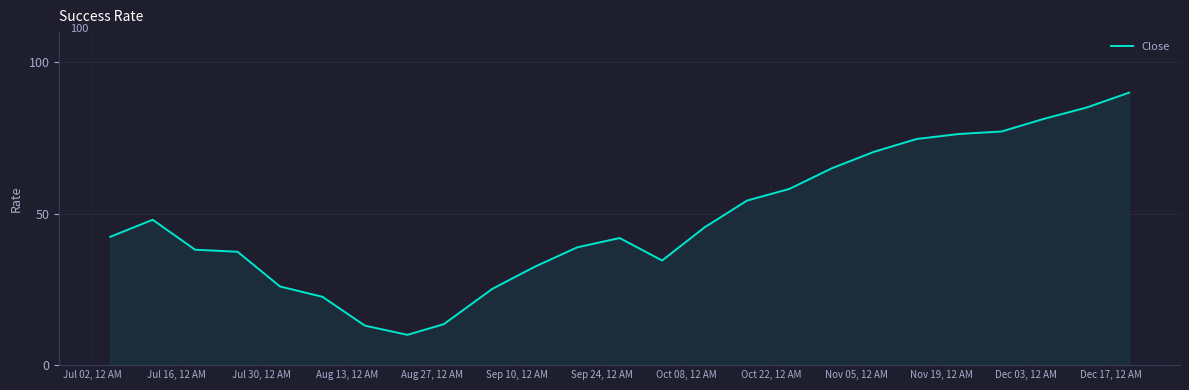

How many lines are shown in the chart?

1